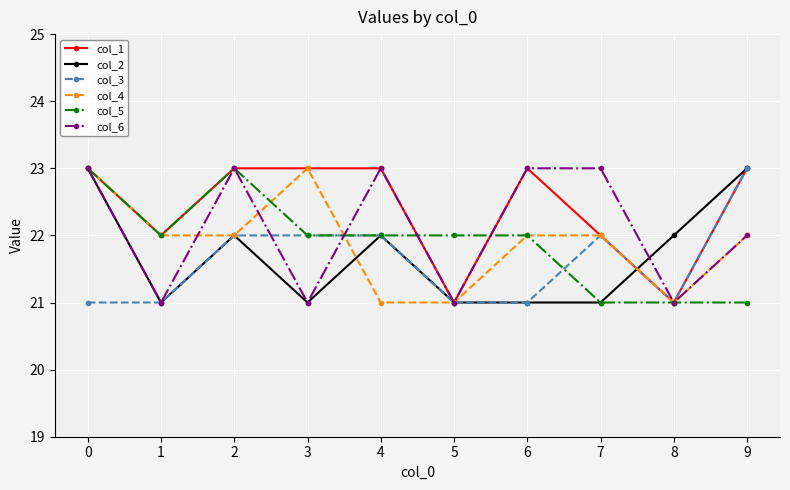

What is the difference between the highest and lowest values at 0?

2